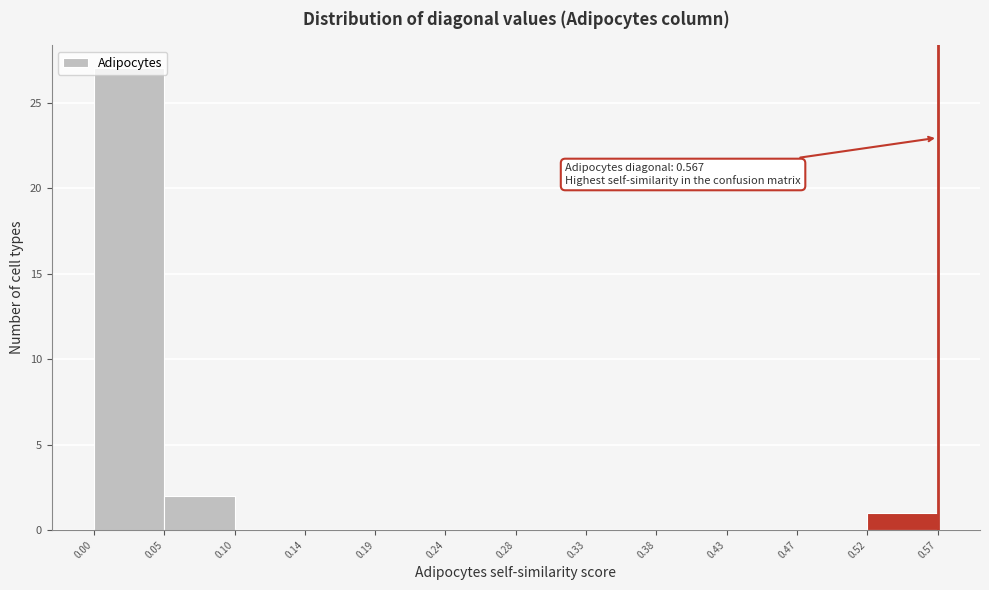

Which range on the x-axis has the tallest bar?

0.00 to 0.05